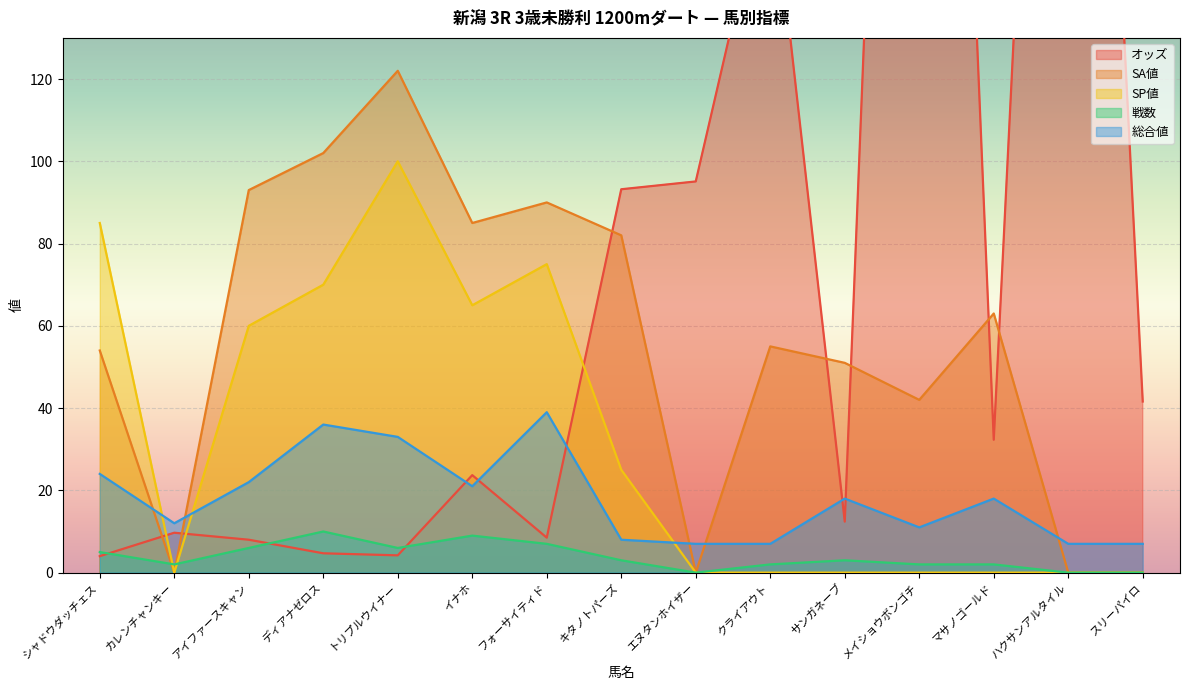

True or false: オッズ has a value of 670.2 at メイショウボンゴチ.

False